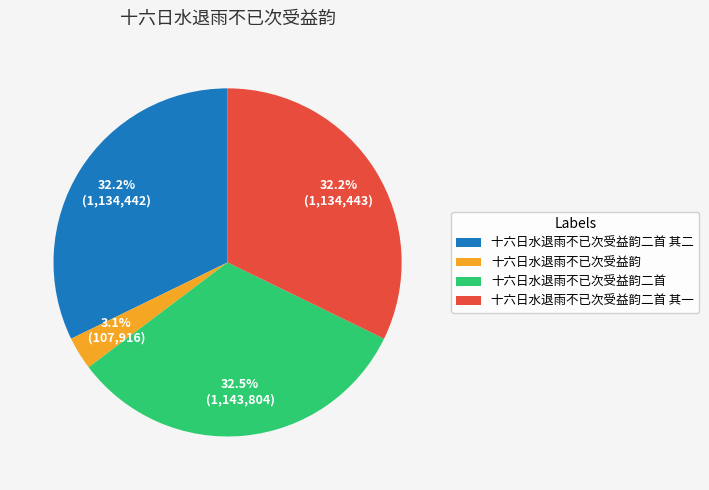

How many slices are in this pie chart?

4